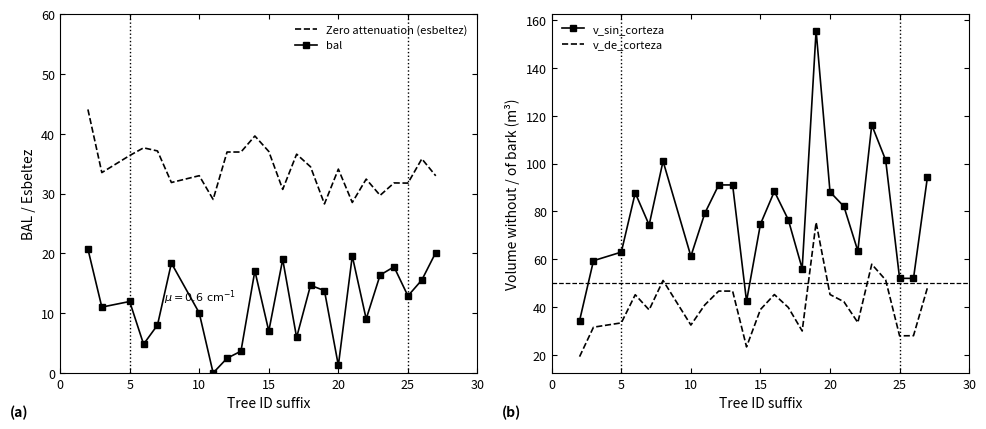

What is the sum of the v_sin_corteza values at 10 and 5?

124.3